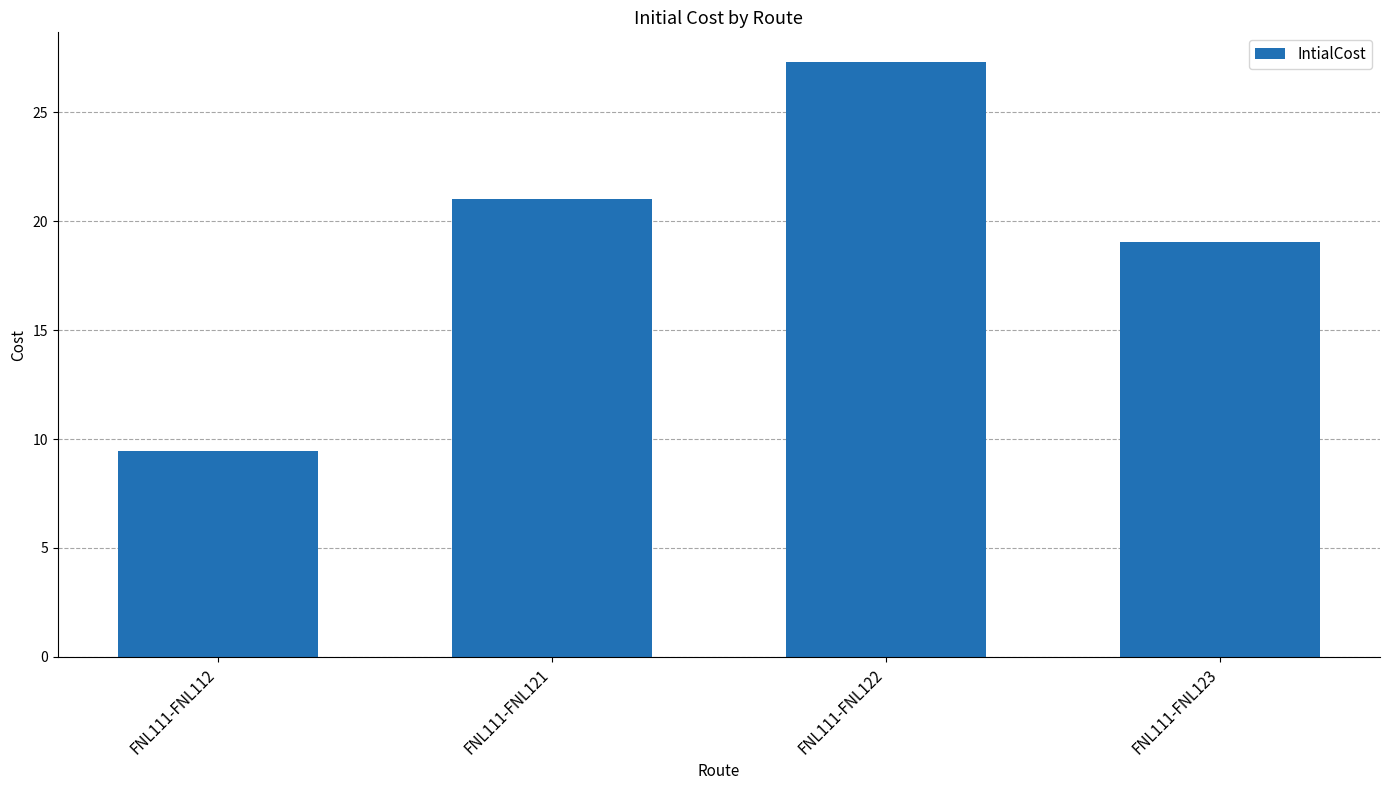

What is the change in value from FNL111-FNL112 to FNL111-FNL123?

+9.6